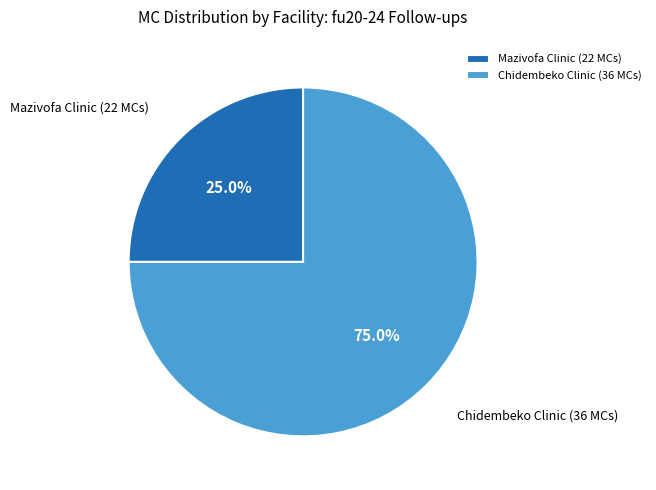

To the nearest percent, what is the difference between the largest and smallest slice percentages?

50%